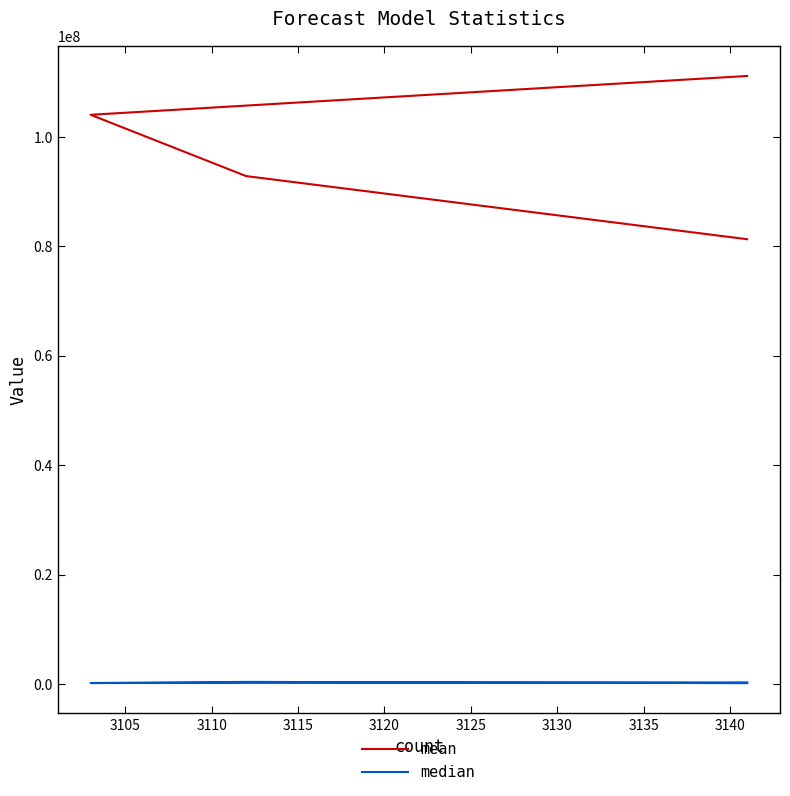

What are all the series names shown in the legend?

mean, median